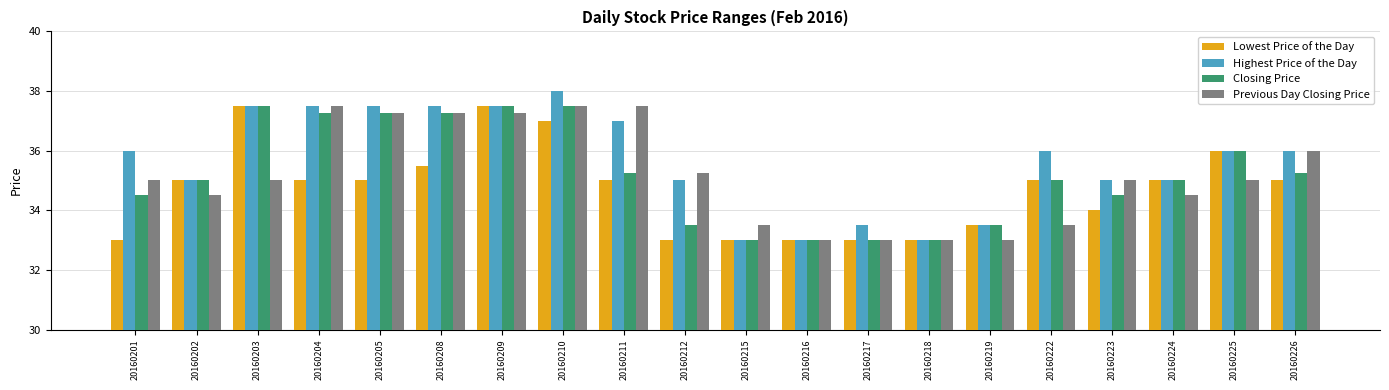

True or false: Lowest Price of the Day has a value of 13.4 at 20160203.

False